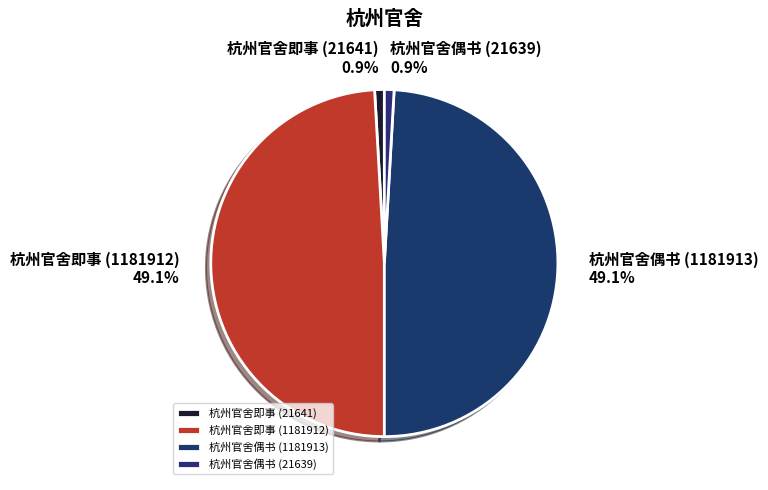

The 杭州官舍即事 (1181912) slice represents 61% of the pie. True or false?

False